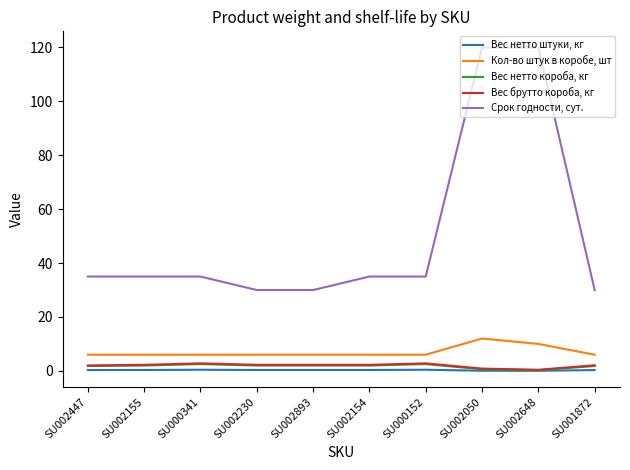

True or false: Срок годности, сут. has a value of 35.0 at SU000341.

True